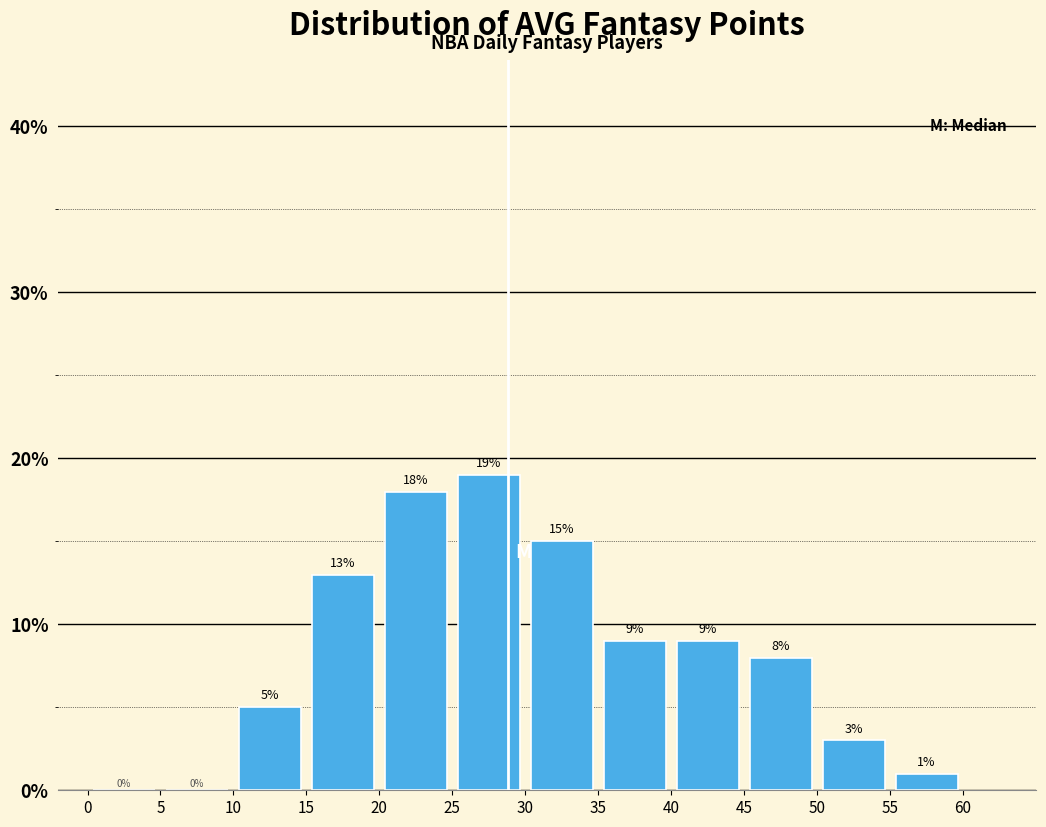

How tall is the bar that spans 15 to 20 on the x-axis?

13